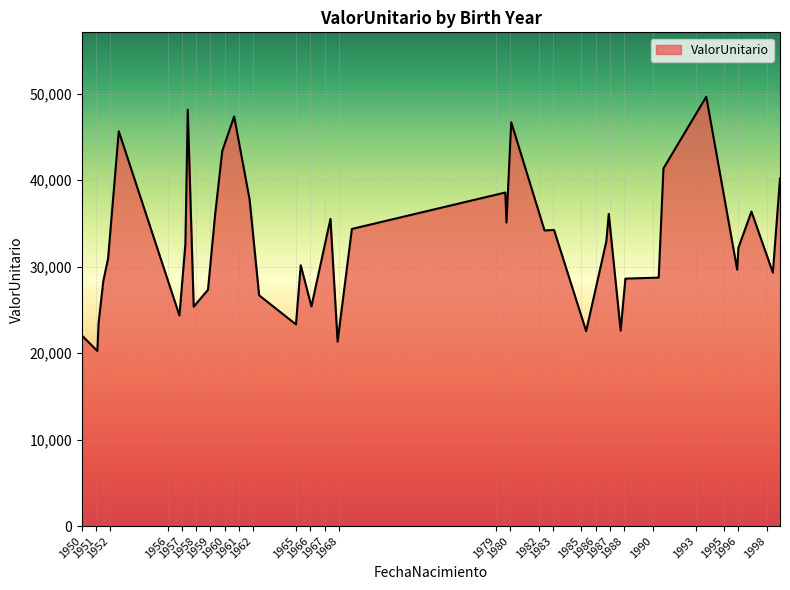

What is the difference between the maximum and minimum values?

29397.0